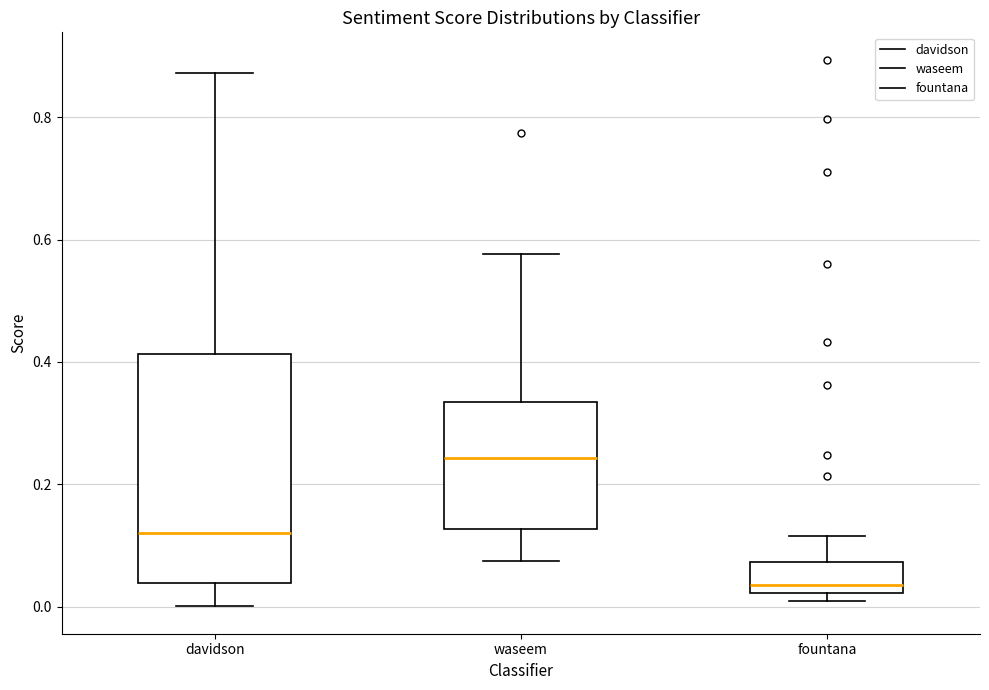

Reading left to right, transcribe this box plot: for each box, give where its median line is, the range the box spans, and where its two whiskers end, as read against the y-axis. The values are not printed on the chart, so give them approximately, as read against the axis.

davidson: median 0.12, box 0.04 to 0.42, whiskers 0.00 to 0.88
waseem: median 0.24, box 0.12 to 0.34, whiskers 0.08 to 0.58
fountana: median 0.04, box 0.02 to 0.08, whiskers 0.00 to 0.12